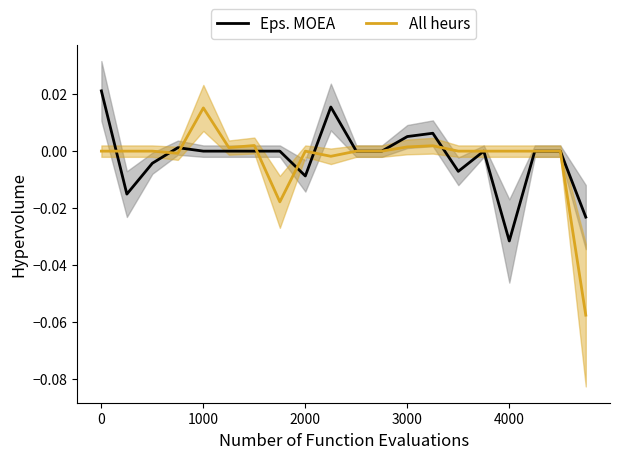

Is it true that All heurs equals -0.0 at 7?

False